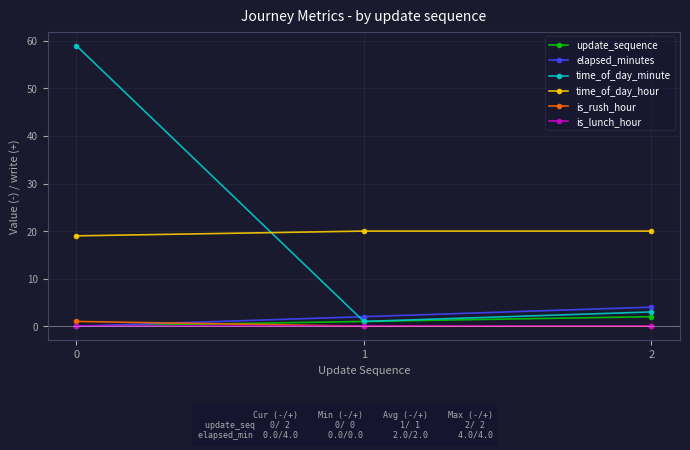

Is it true that is_lunch_hour equals 0 at 1?

True